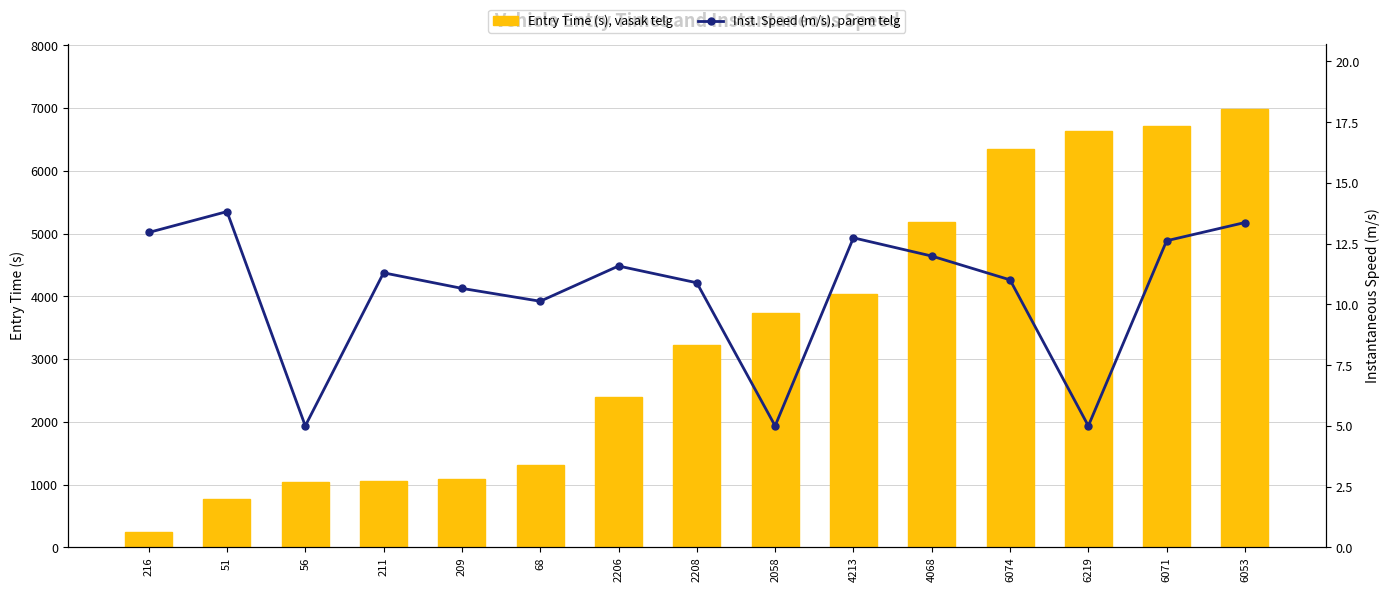

The value of Inst. Speed (m/s), parem telg at 2058 is 5.0. True or false?

True